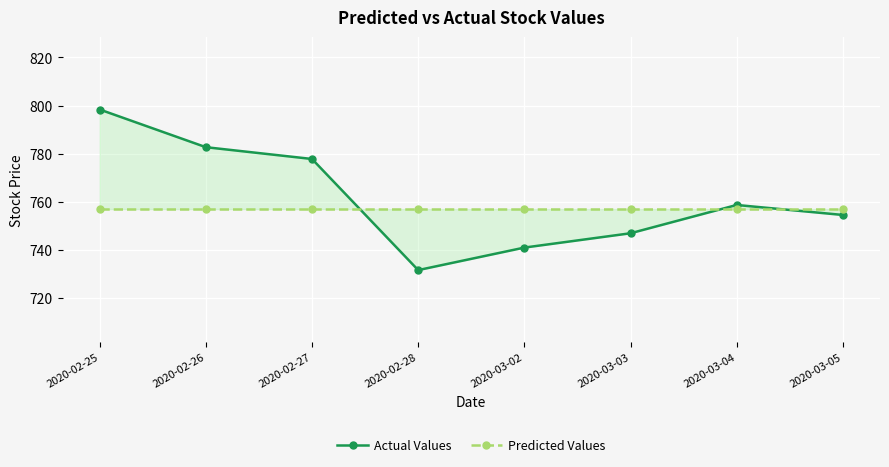

What is the total value across all series at 2020-03-03?

1504.0